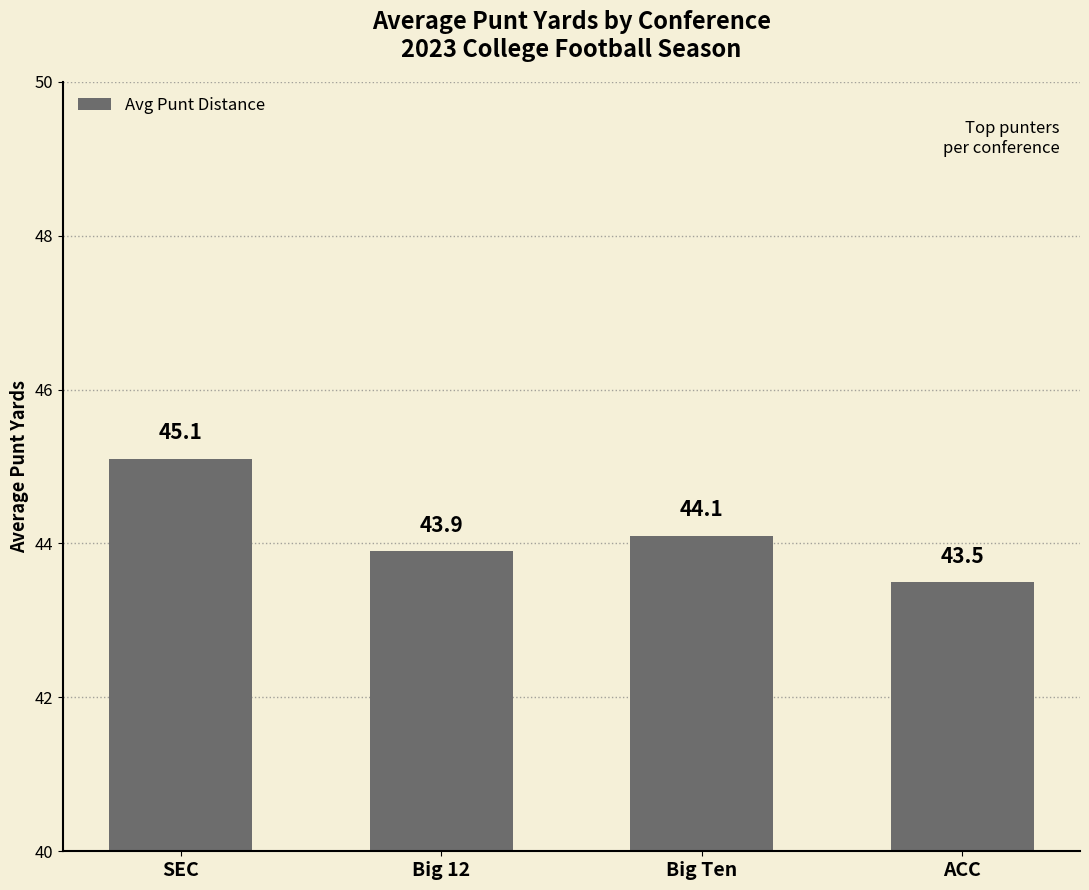

What is the sum of the values at ACC and Big 12?

87.4